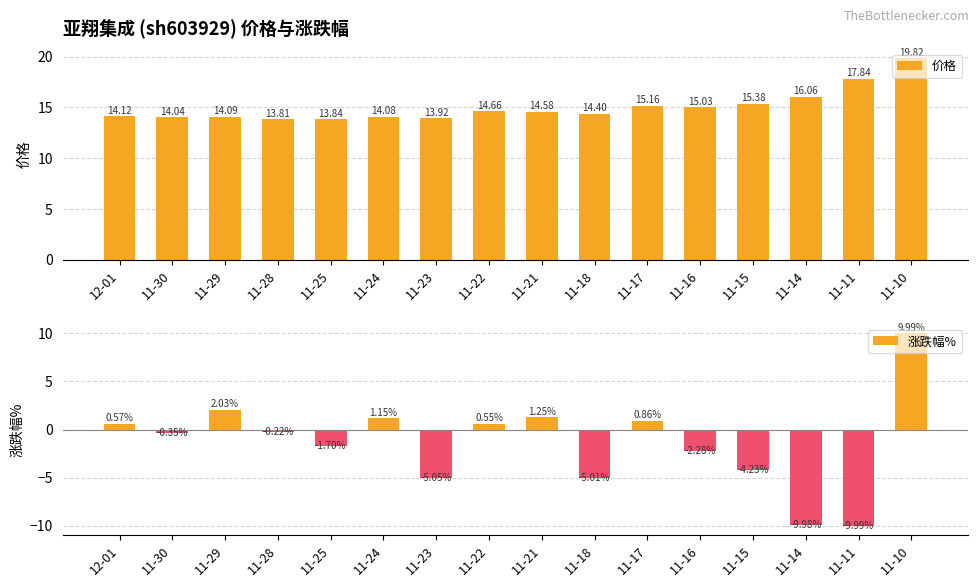

Which series has the largest range (max minus min)?

涨跌幅%